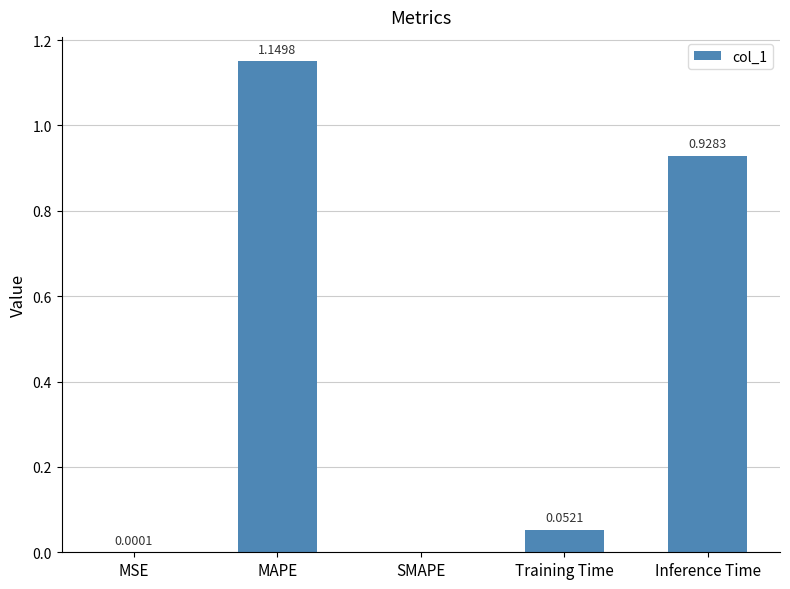

Are the bars grouped side by side (vs. stacked)?

No